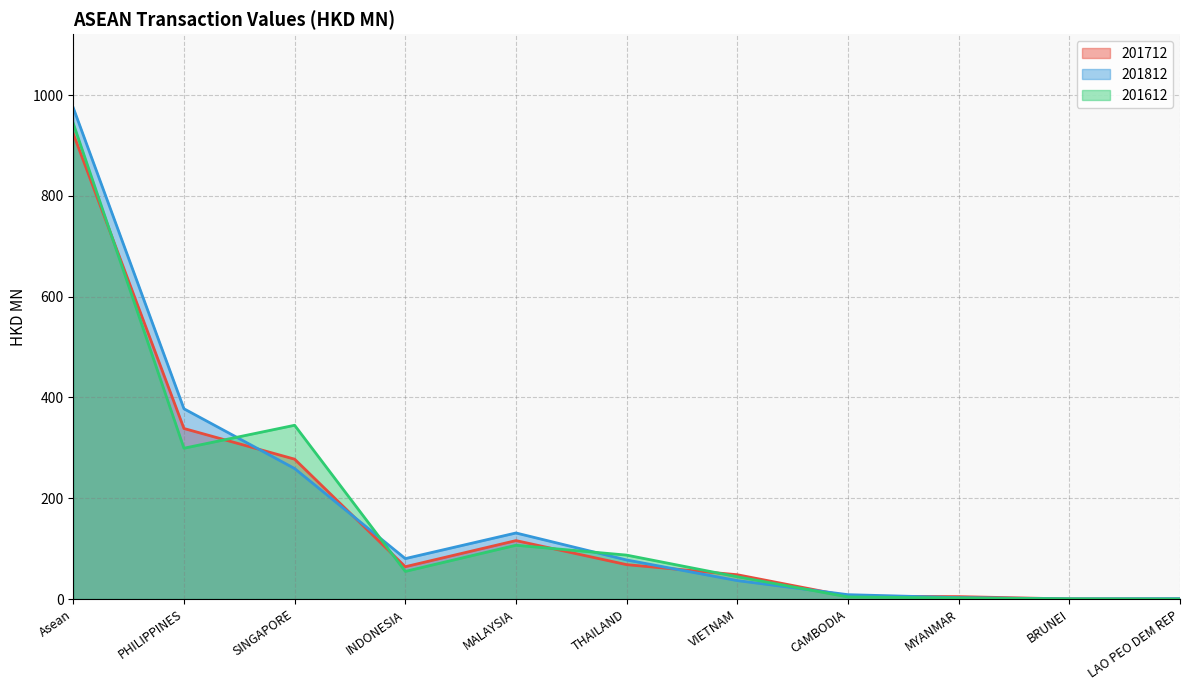

What is the difference between the maximum and minimum values in the 201712 series?

923.2